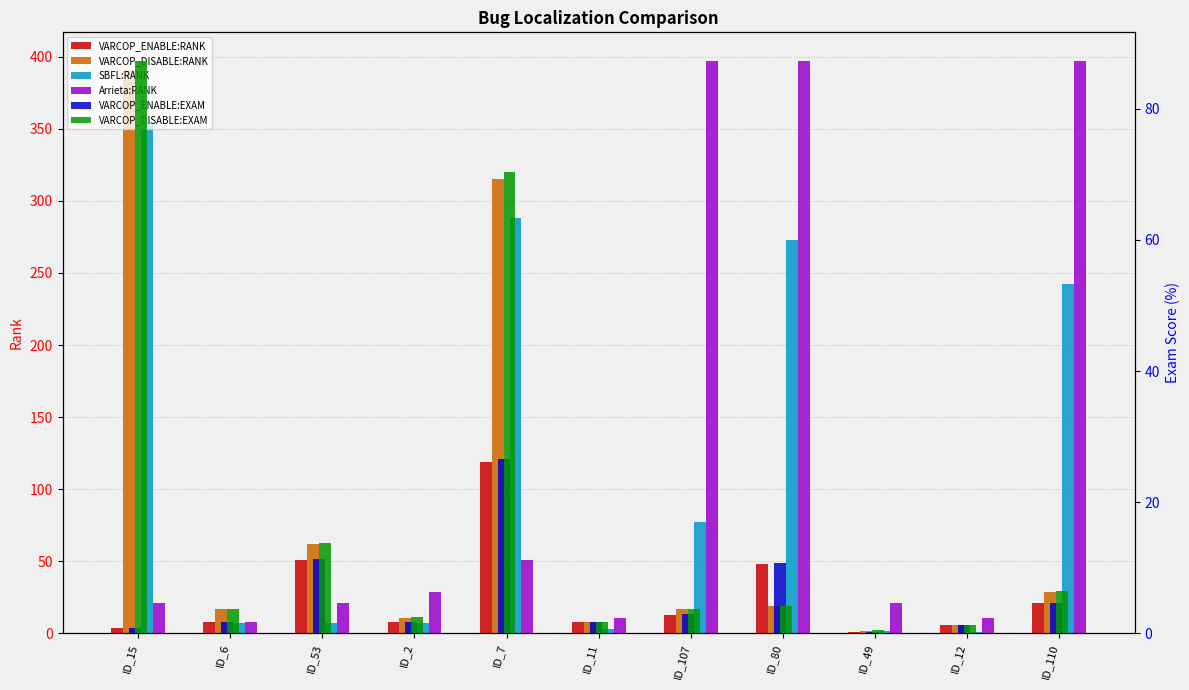

Are the bars grouped side by side (vs. stacked)?

Yes